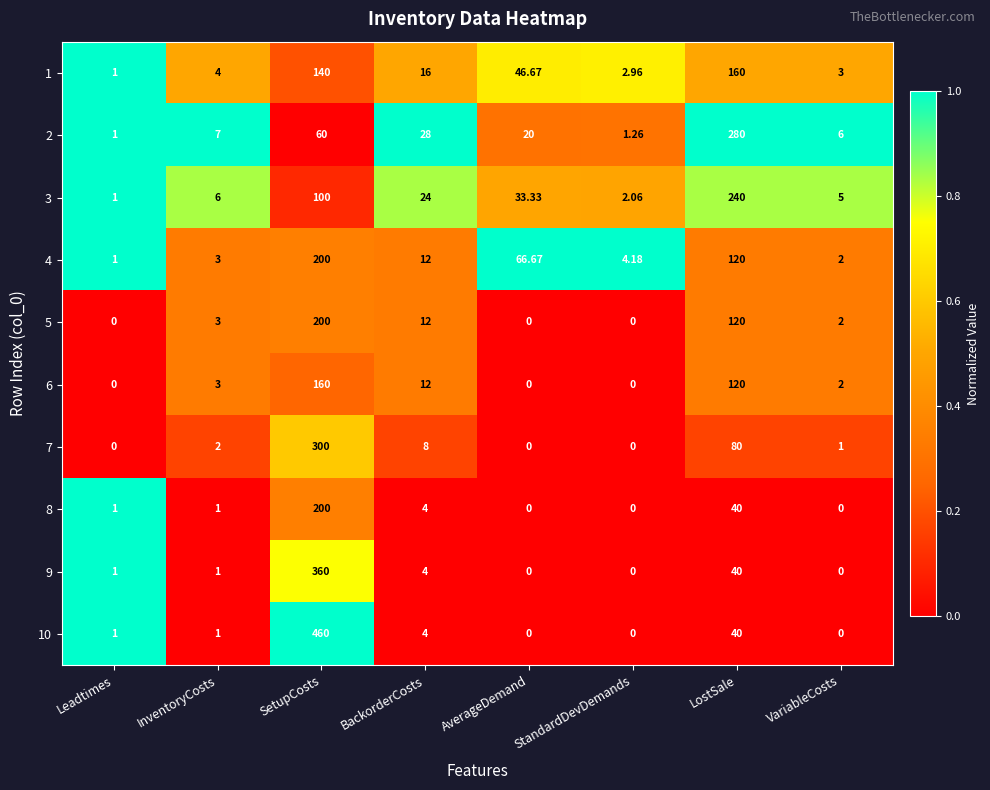

Which series changed the most between SetupCosts and LostSale?

10